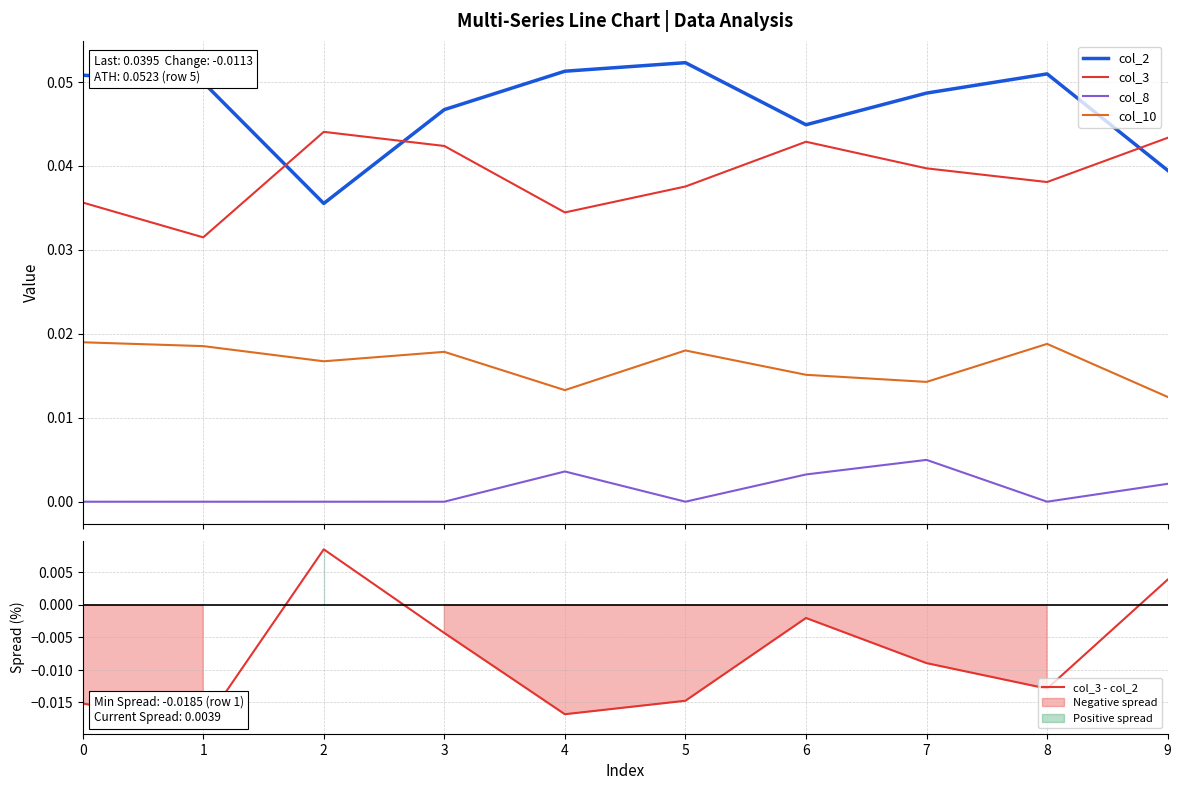

What is the total value across all series at 5?

0.1